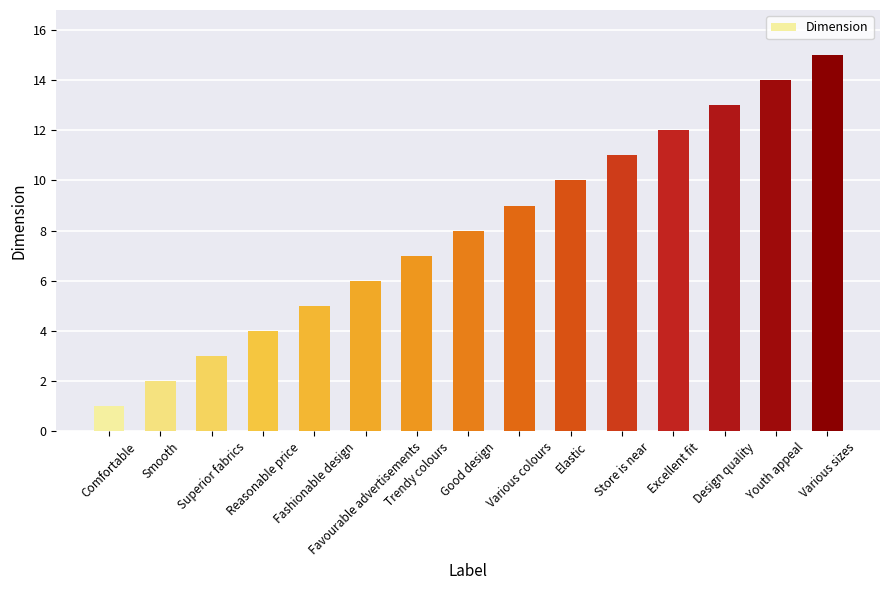

Which label corresponds to the largest value in the chart?

Various sizes